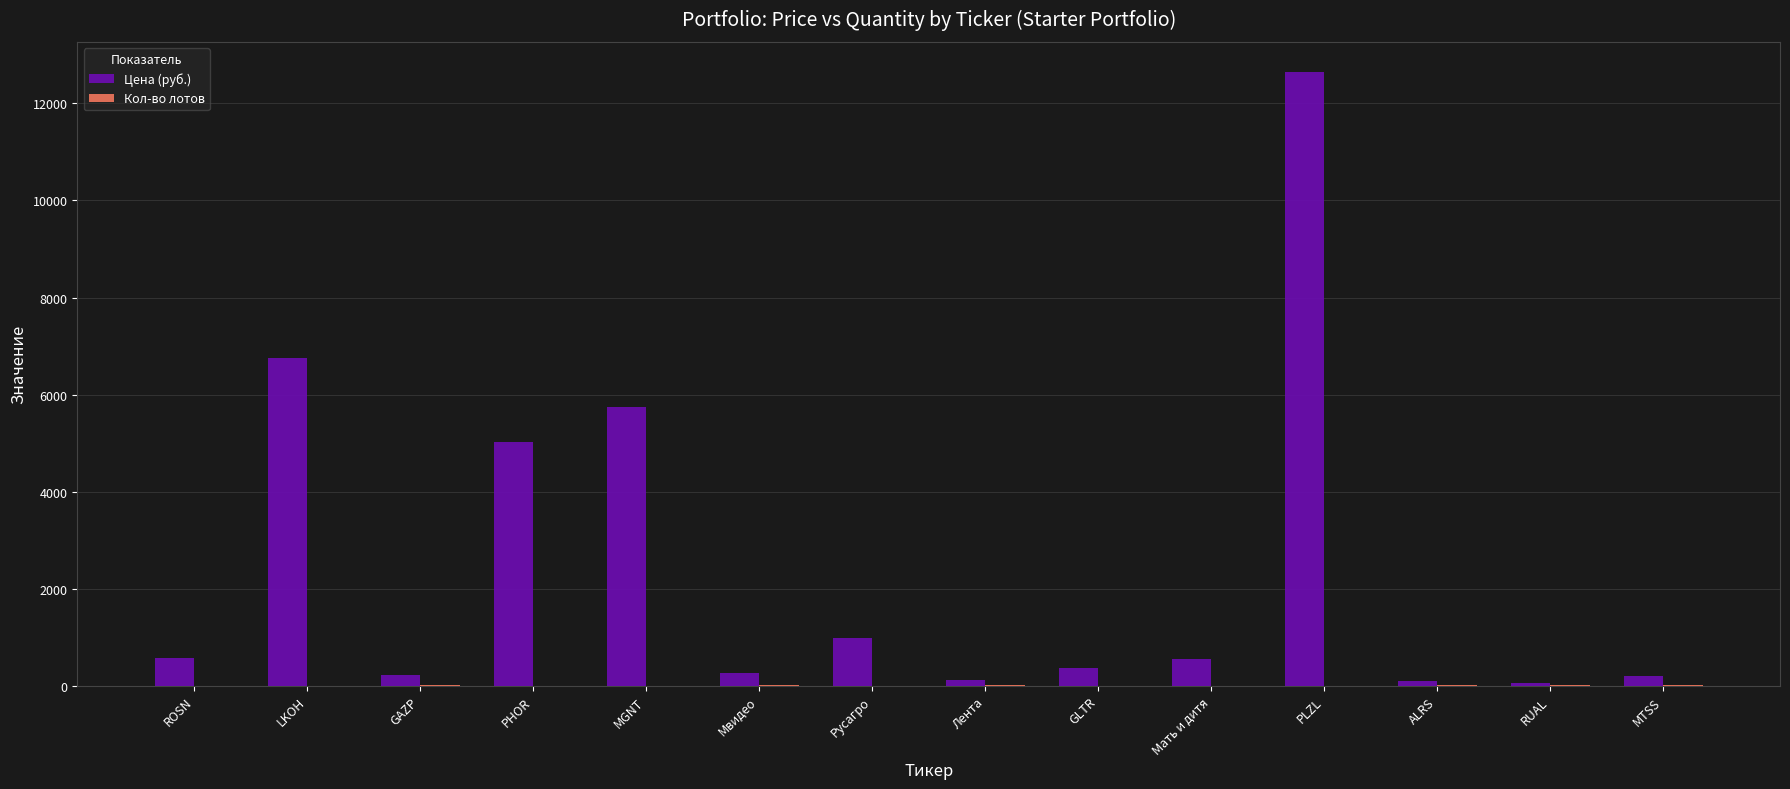

What is the greatest value displayed?

12637.0